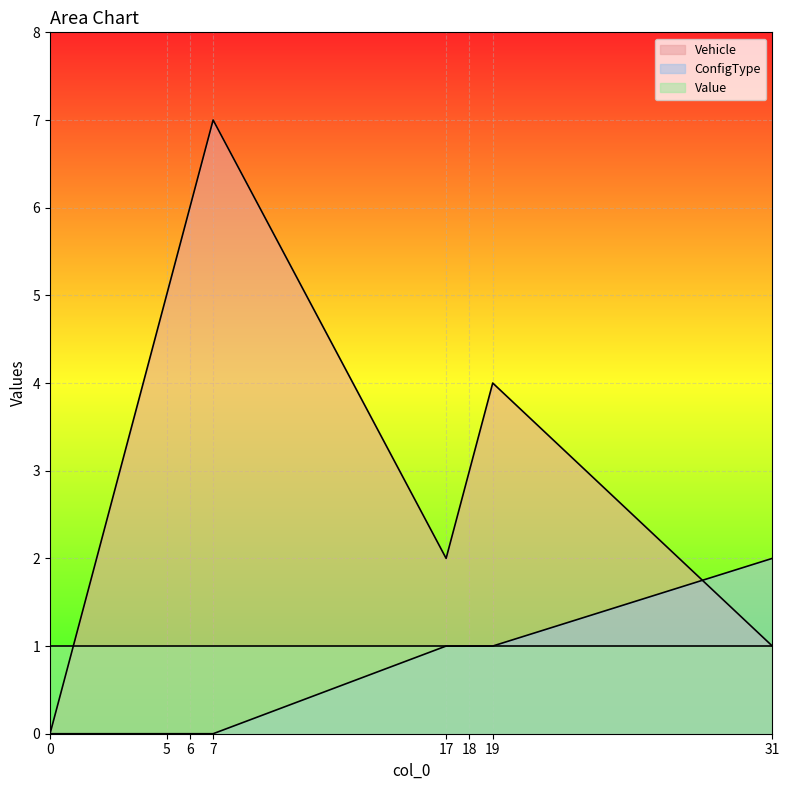

At which category is the sum across all series the highest?

7